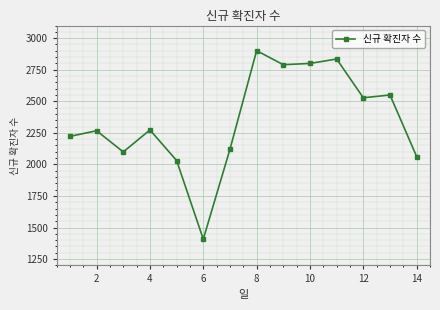

True or false: there are more than 2 points higher than both neighbors.

True